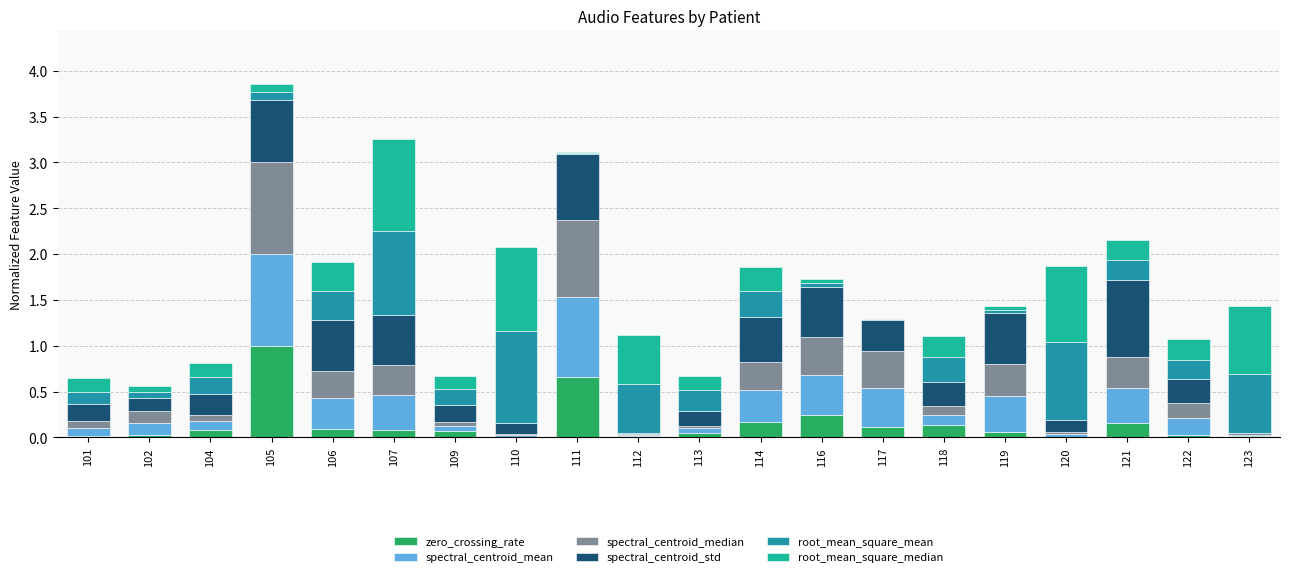

At which label does zero_crossing_rate reach its peak?

105